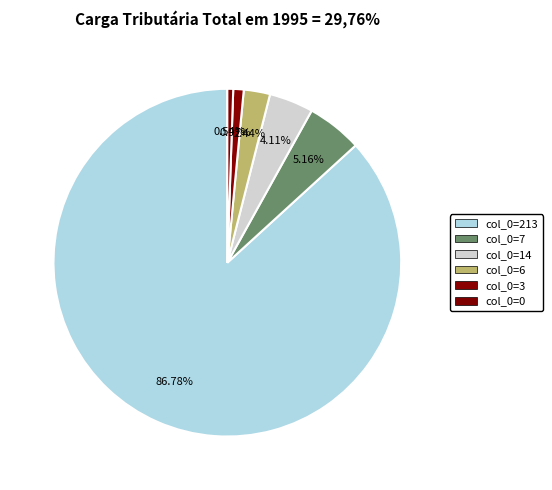

Count the number of slices in the pie.

6